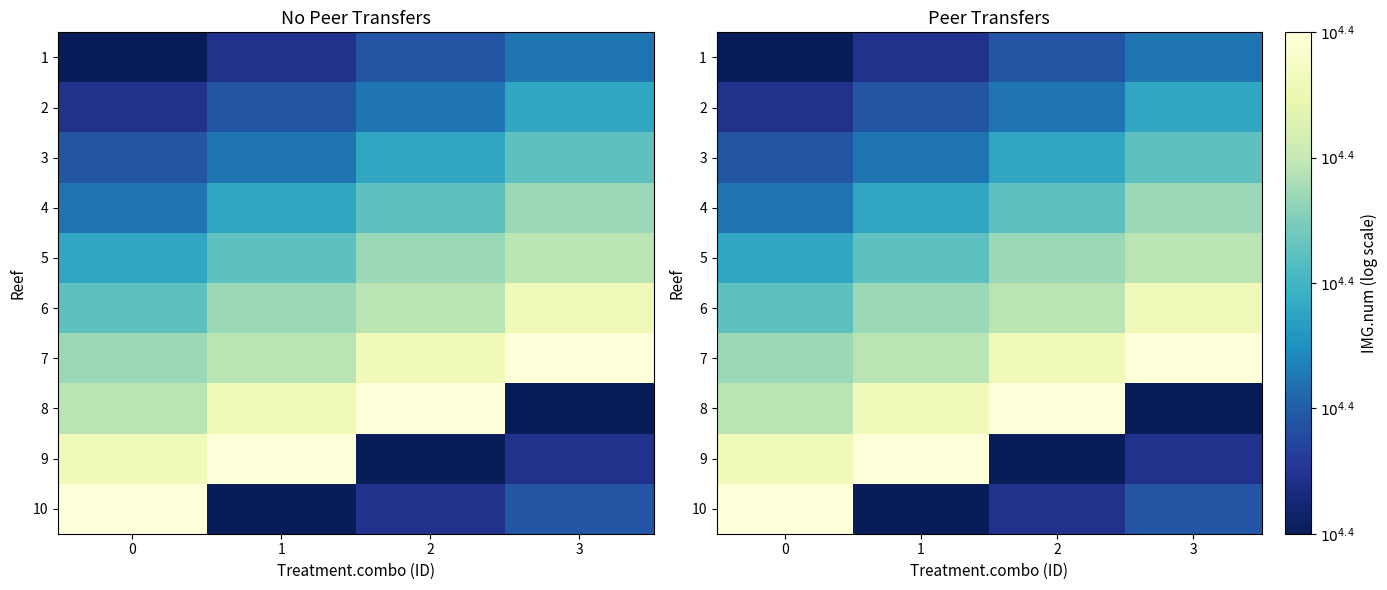

How many 7 values are between 4 and 5?

4